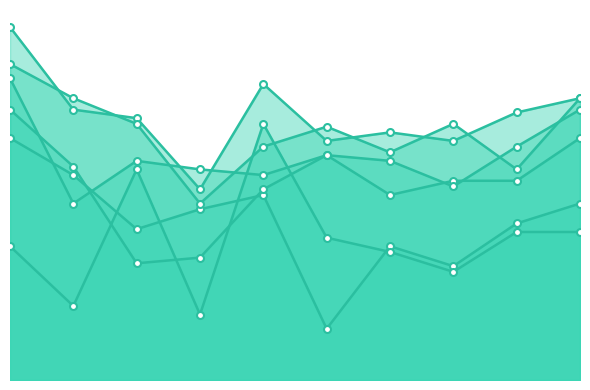

What is the total value across all series at 1?

5.2